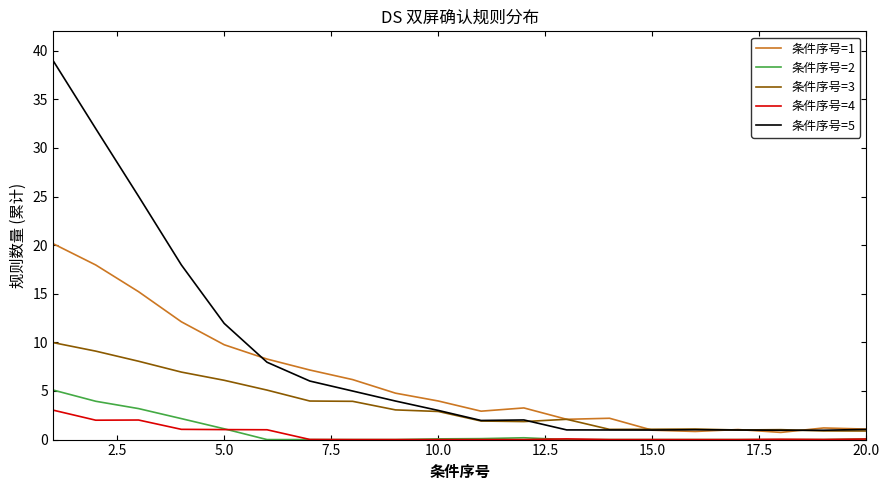

True or false: 条件序号=2 and 条件序号=5 intersect in this chart.

False